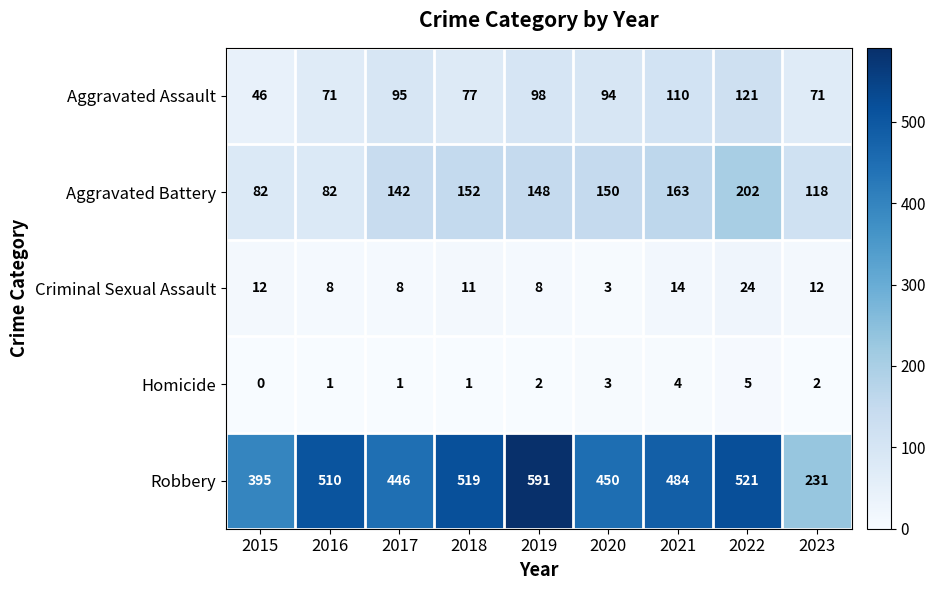

Which label corresponds to the smallest value in the chart?

2015